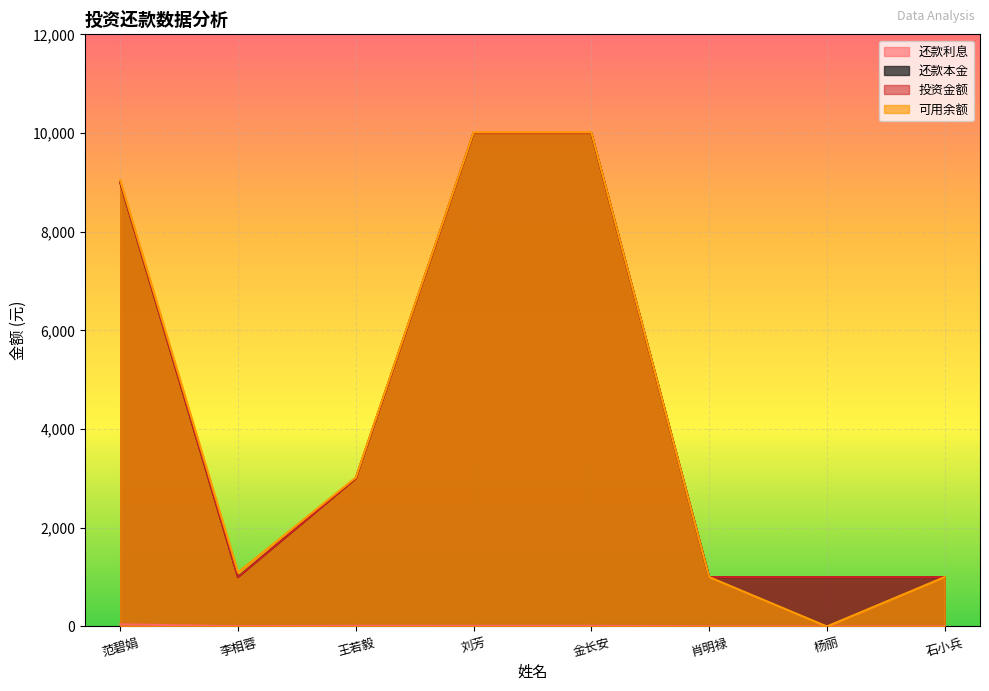

What is the difference between the maximum and second lowest values in the 可用余额 series?

9012.3